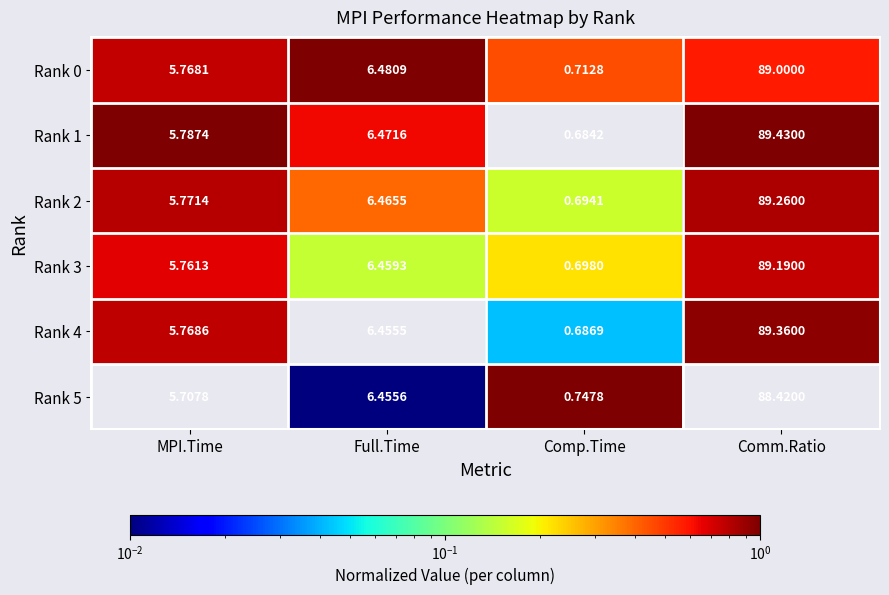

Rank the categories by Rank 1 value from highest to lowest.

Comm.Ratio, Full.Time, MPI.Time, Comp.Time